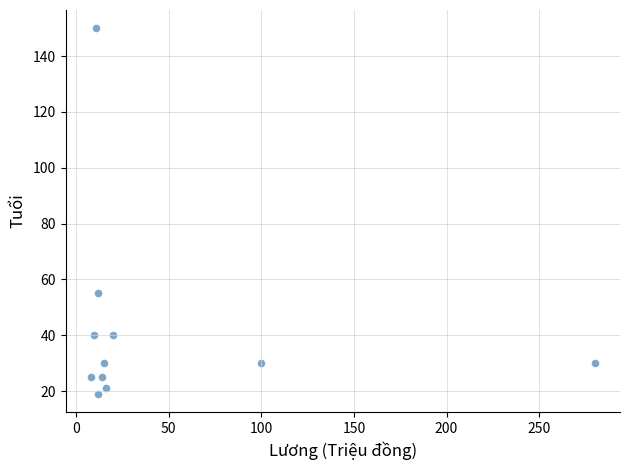

What Y value in the scatter plot is closest to 84?

55